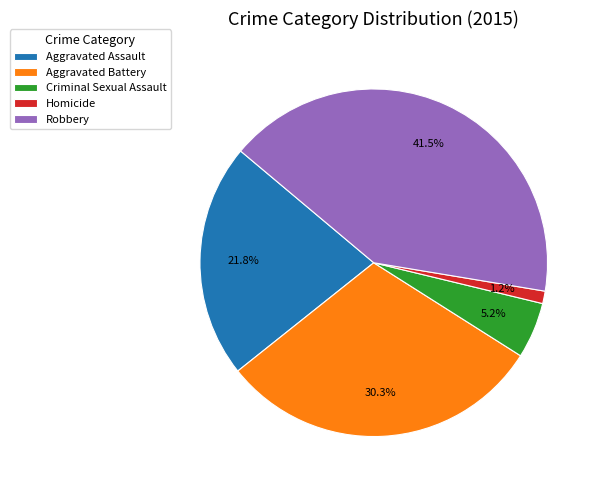

Which category has the smallest portion of the pie?

Homicide